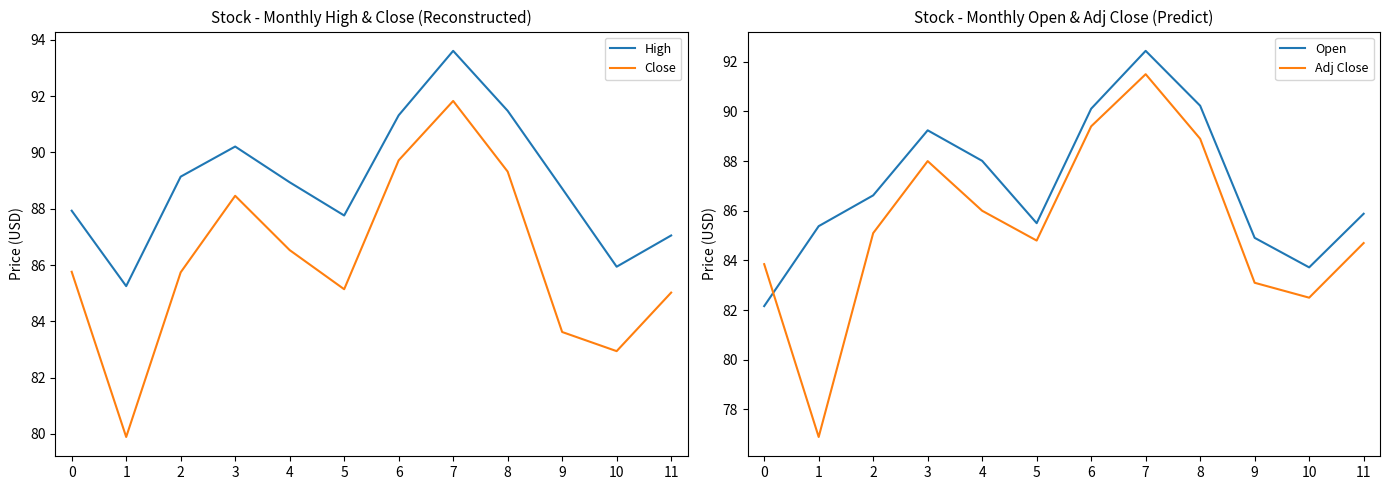

How many intersections are there between Close and Open?

1